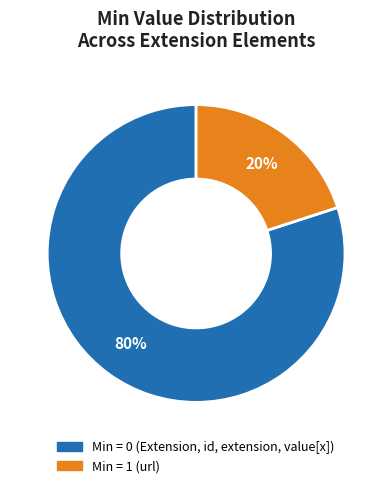

How many segments does this pie chart have?

2